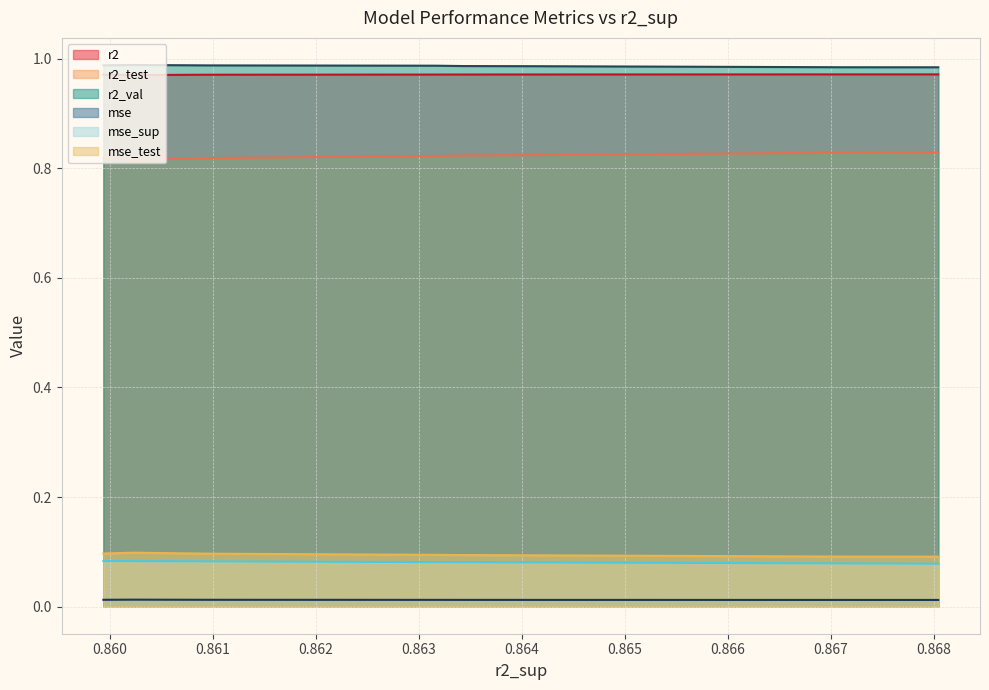

Is it true that mse_sup equals 0.1 at model_3_32_8?

False